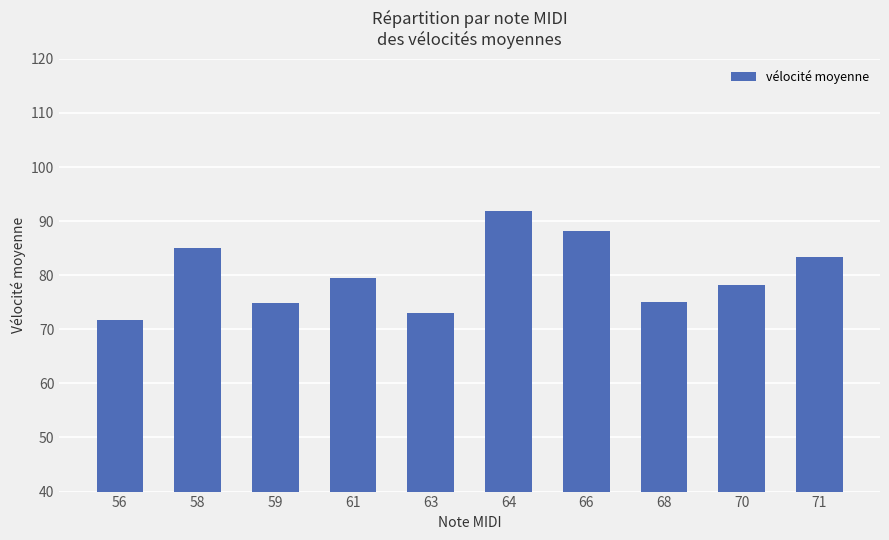

Does the chart contain any negative values?

No